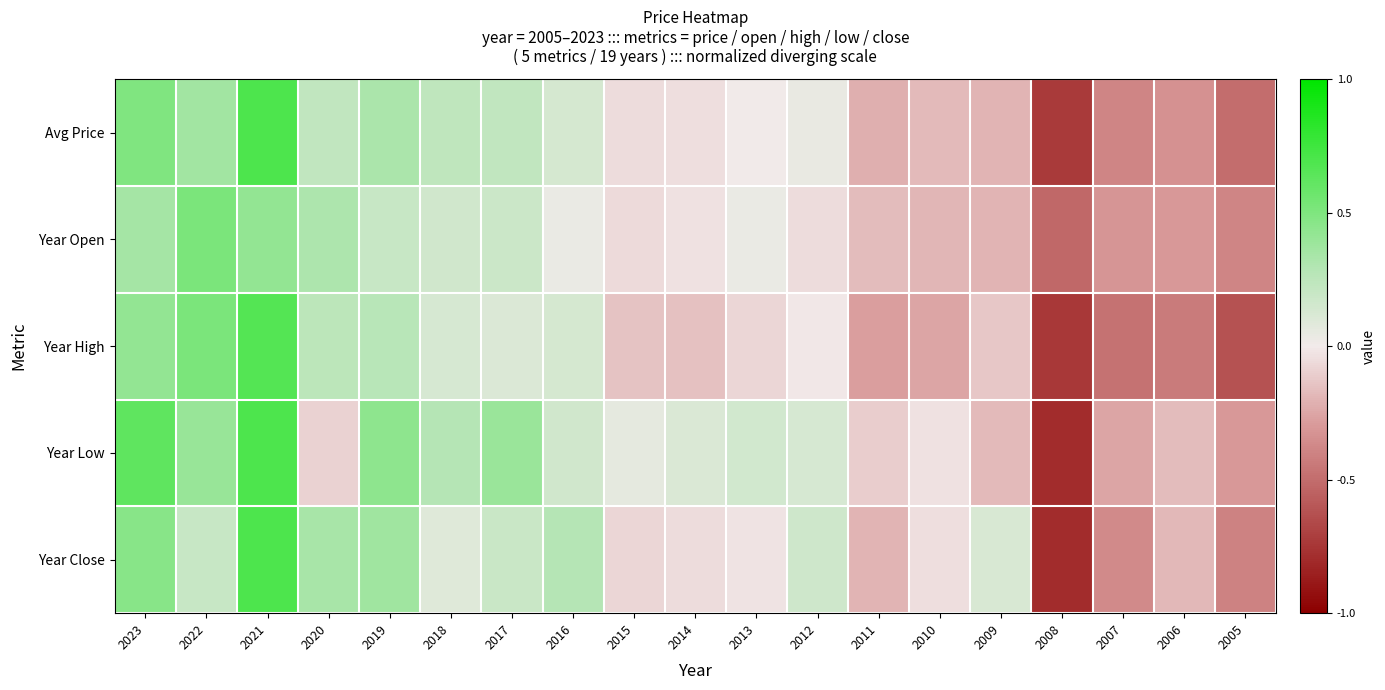

How many distinct data groups are displayed?

5